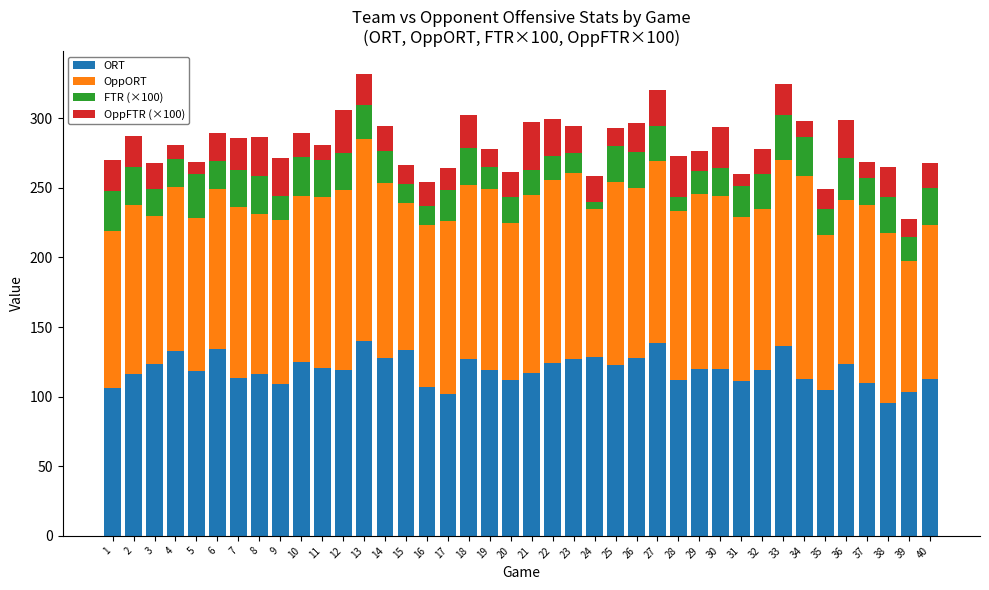

Is it true that ORT equals 140.2 at 13?

True